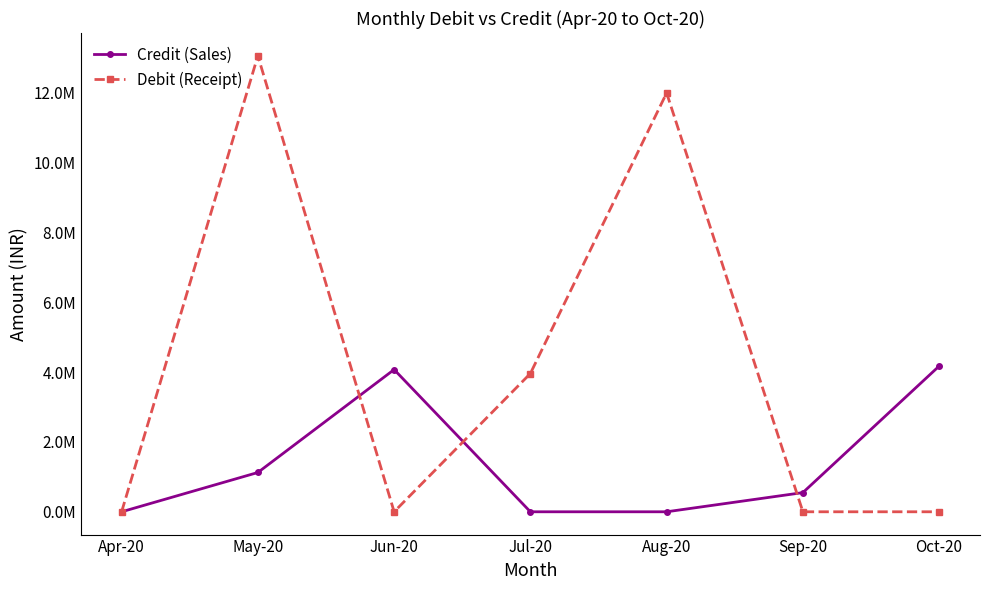

The value of Debit (Receipt) at Sep-20 is 6459944.3. True or false?

False